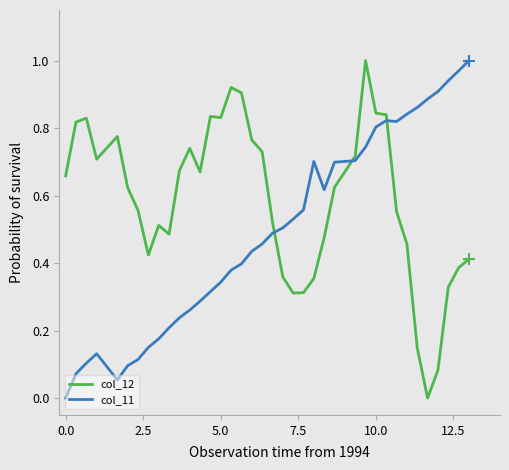

Which series has the largest total across all categories?

col_12